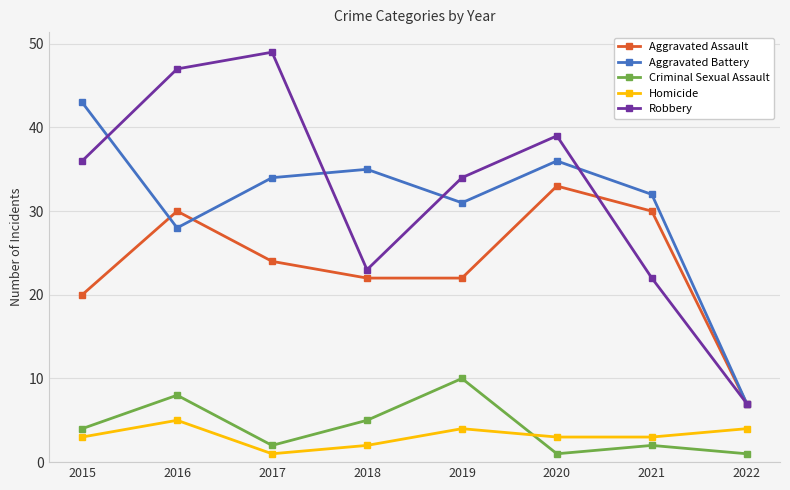

Which series has the largest total across all categories?

Robbery